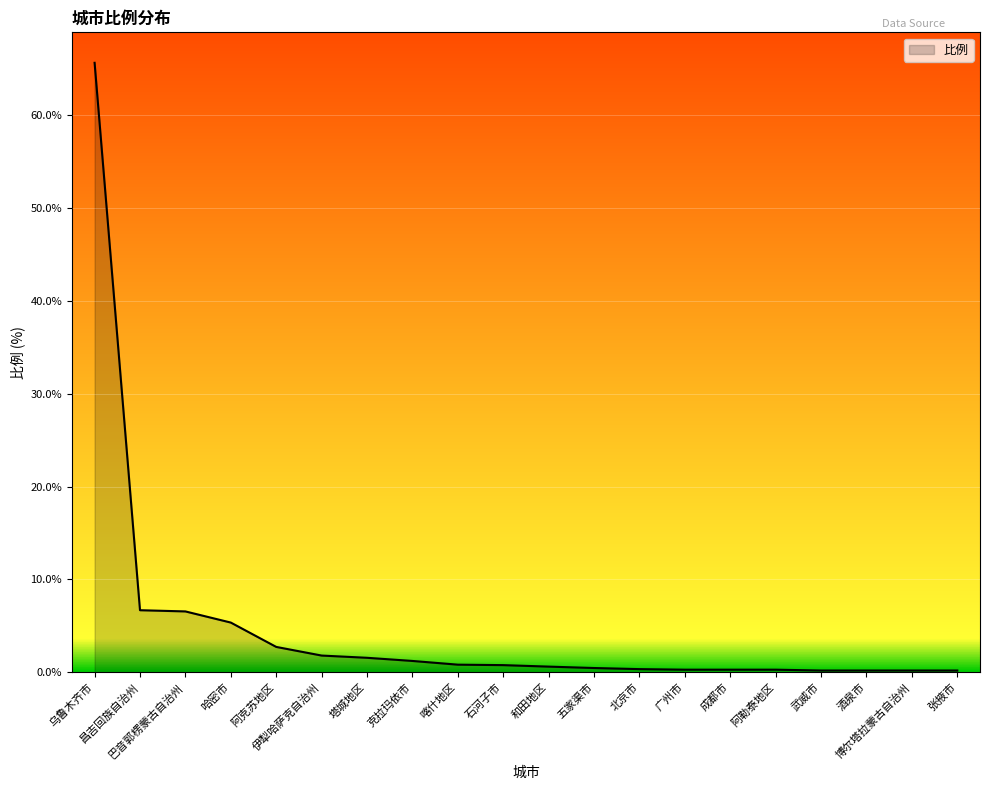

What is the greatest value displayed?

65.6